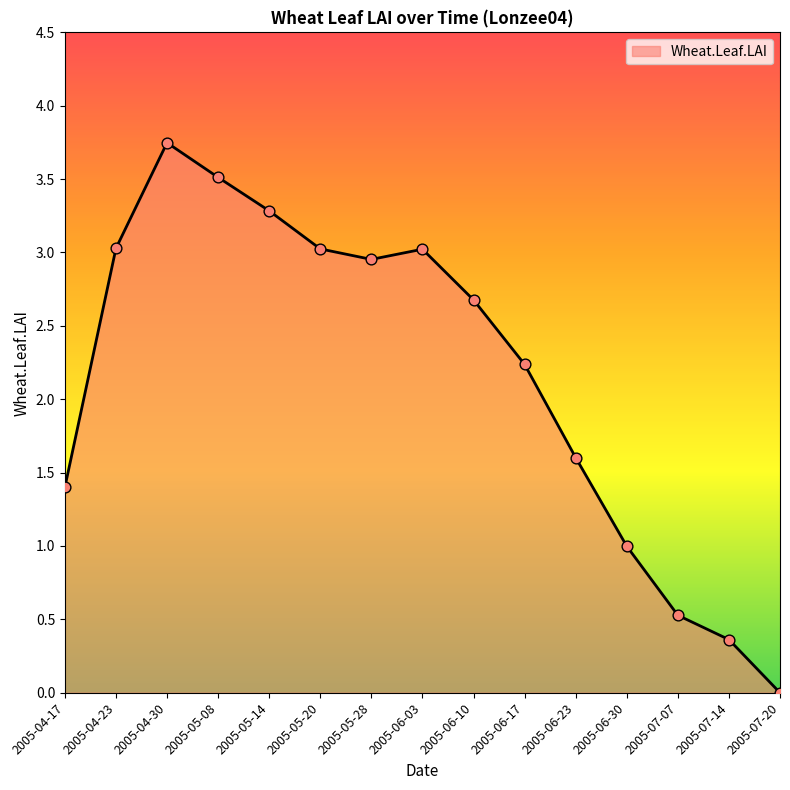

What is the change in value from 2005-06-10 to 2005-06-30?

-1.7